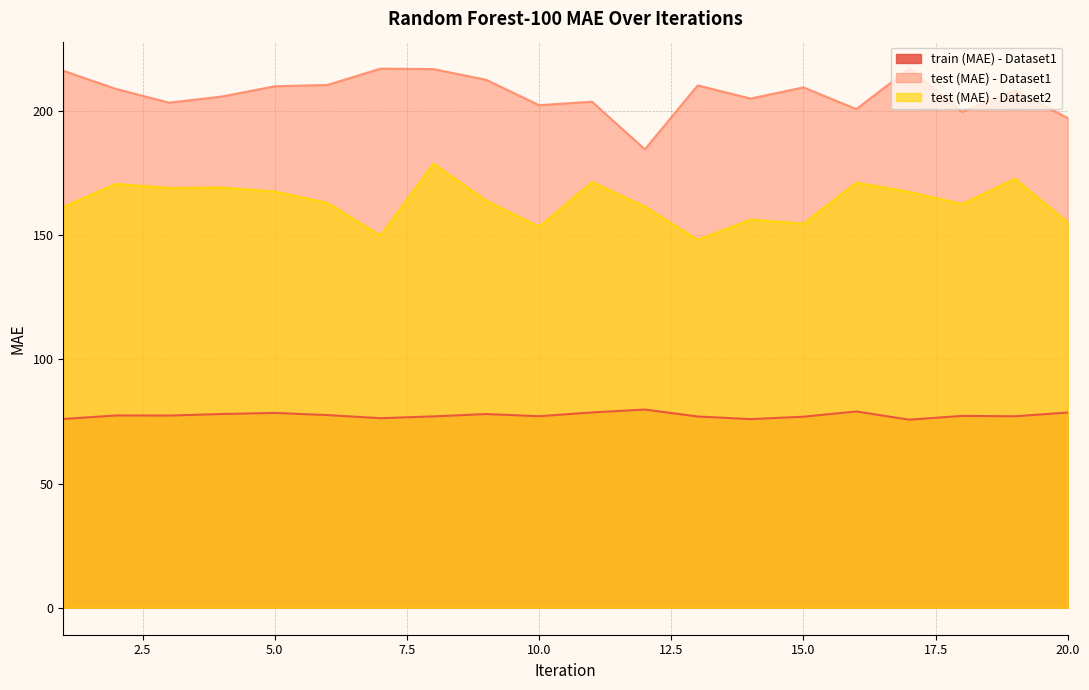

Reading left to right, extract all data points from this chart.

train (MAE) - Dataset1: 76.0	77.4	77.4	78.0	78.5	77.6	76.3	77.1	78.0	77.1	78.7	79.8	77.0	76.0	76.9	79.0	75.7	77.3	77.1	78.6
test (MAE) - Dataset1: 216.3	208.9	203.4	205.9	210.0	210.6	217.1	216.9	212.6	202.4	203.8	184.6	210.4	205.1	209.6	200.8	217.1	199.7	208.3	197.2
test (MAE) - Dataset2: 161.4	170.7	169.1	169.2	167.7	163.0	149.9	178.9	164.0	153.4	171.5	161.6	148.2	156.3	154.7	171.2	167.5	162.6	172.8	155.2